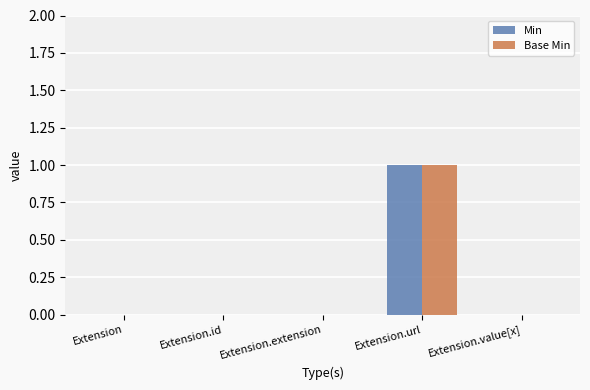

What are all the series names shown in the legend?

Min, Base Min